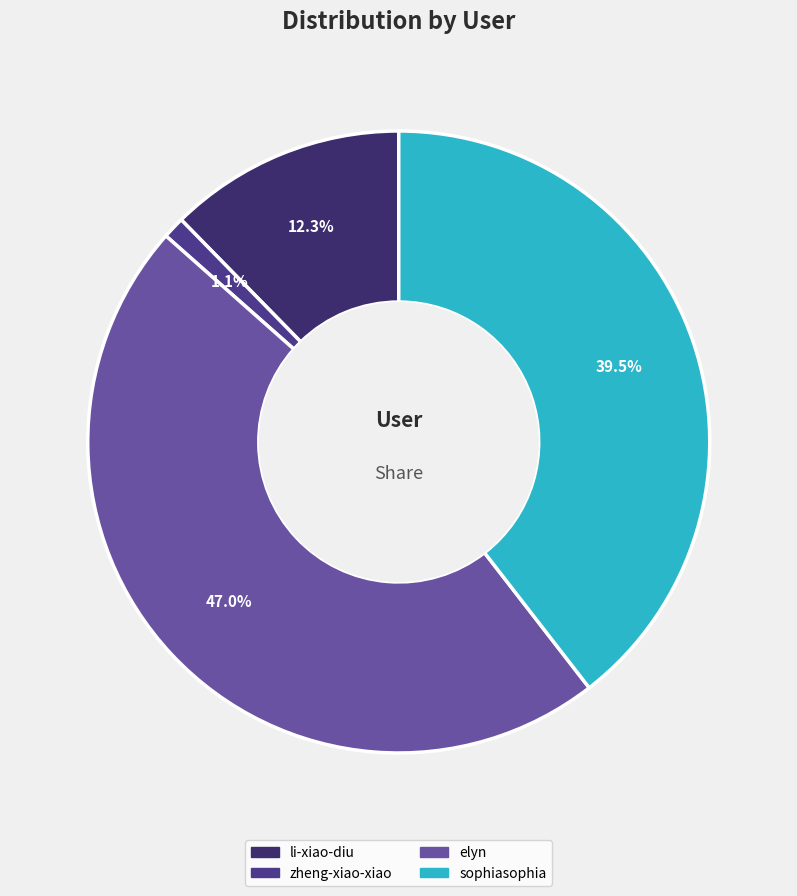

To the nearest percent, what is the average slice percentage?

25%